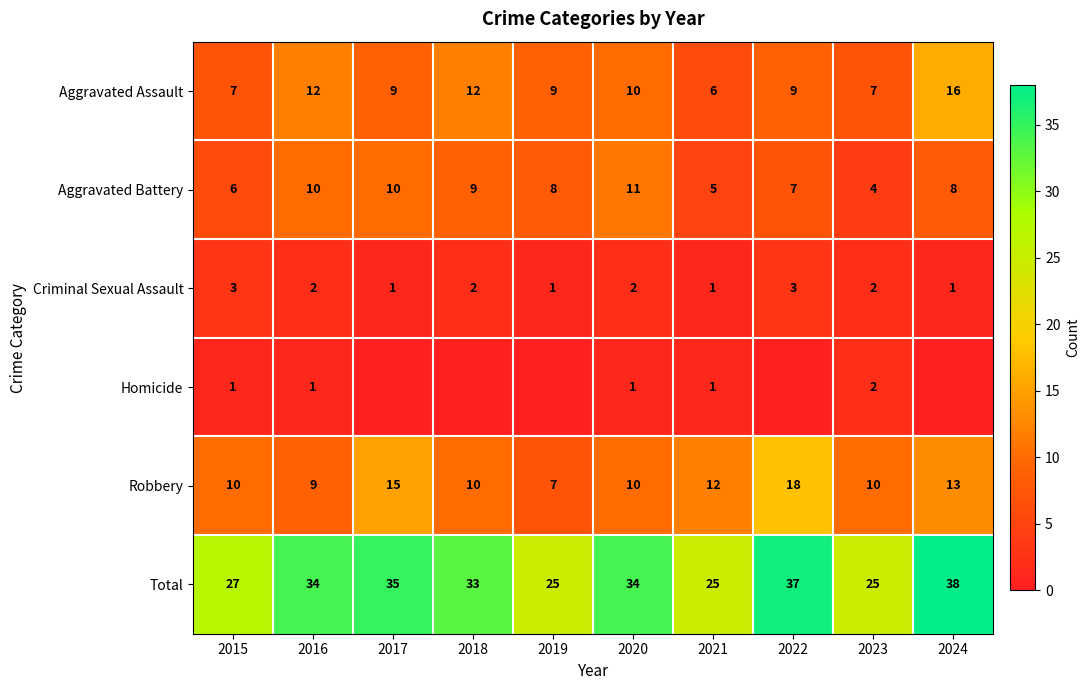

Is it true that Aggravated Battery equals 15 at 2018?

False